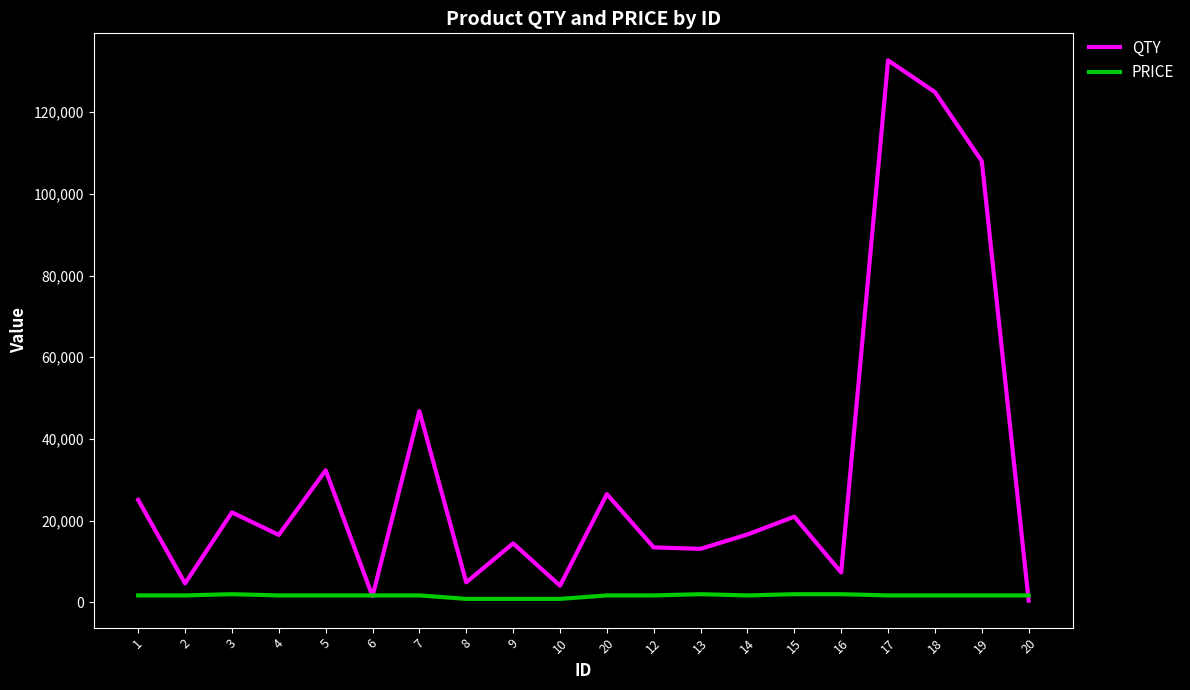

True or false: QTY has a value of 35229 at 3.

False